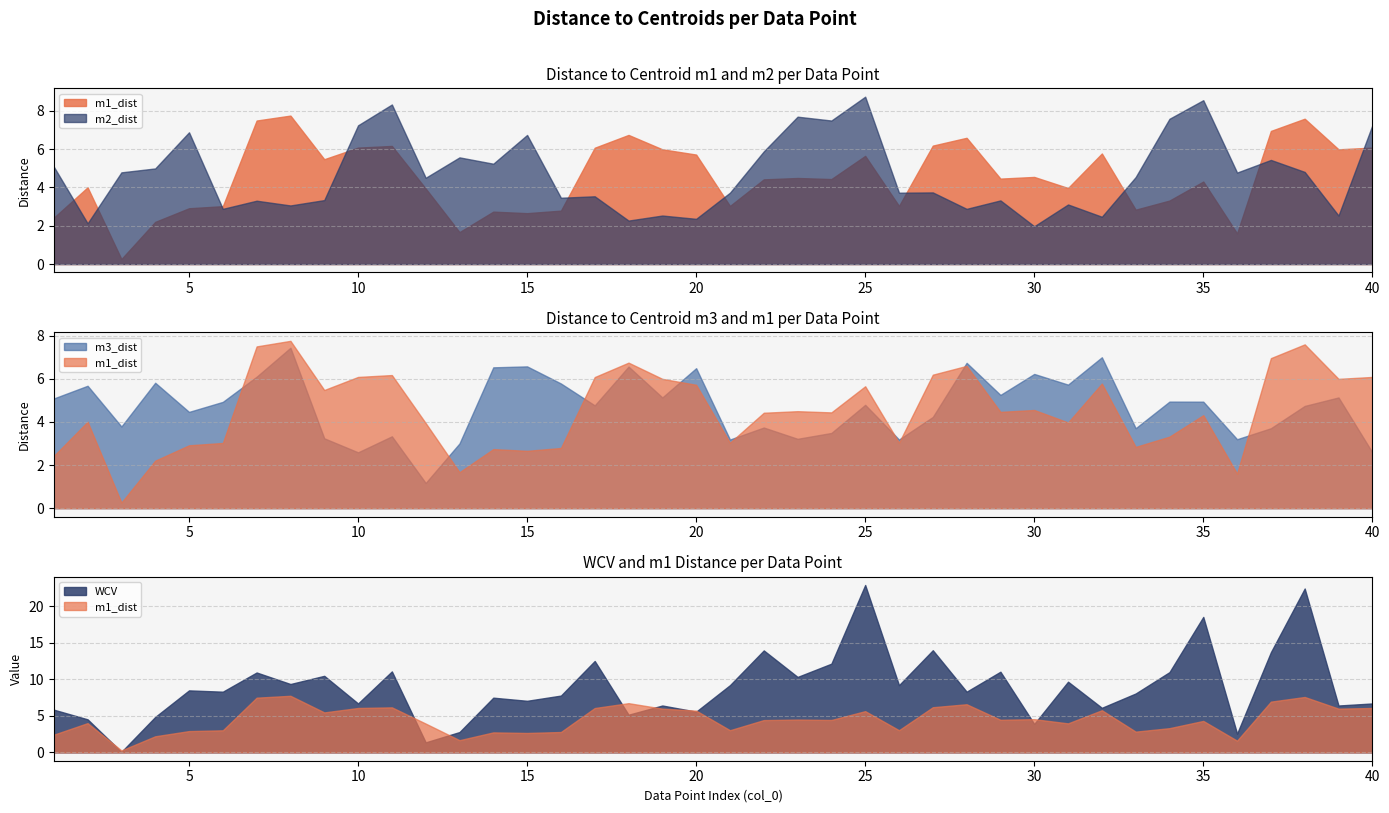

Which series has the widest spread of values?

WCV